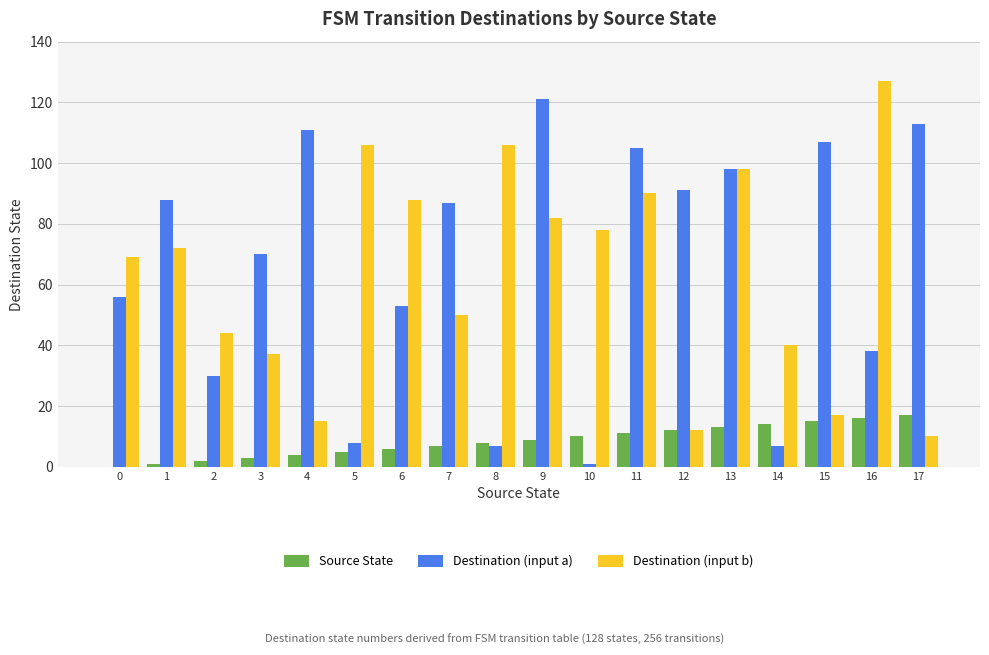

Reading left to right, transcribe all the data shown in this chart.

Source State: 0=0	1=1	2=2	3=3	4=4	5=5	6=6	7=7	8=8	9=9	10=10	11=11	12=12	13=13	14=14	15=15	16=16	17=17
Destination (input a): 0=56	1=88	2=30	3=70	4=111	5=8	6=53	7=87	8=7	9=121	10=1	11=105	12=91	13=98	14=7	15=107	16=38	17=113
Destination (input b): 0=69	1=72	2=44	3=37	4=15	5=106	6=88	7=50	8=106	9=82	10=78	11=90	12=12	13=98	14=40	15=17	16=127	17=10